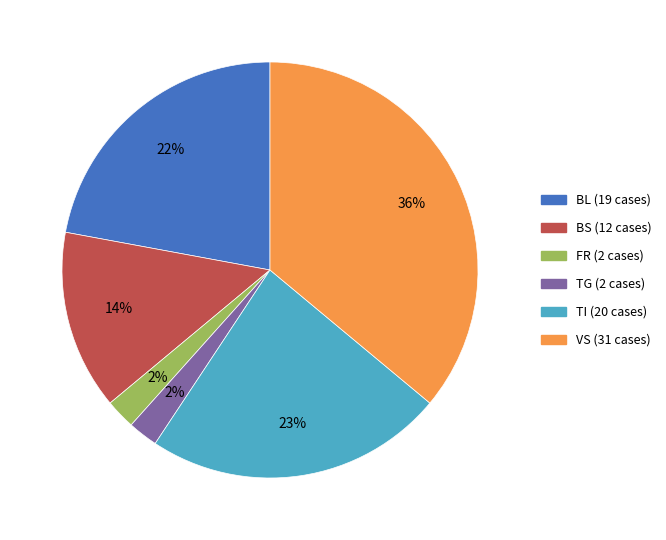

Count the number of slices in the pie.

6